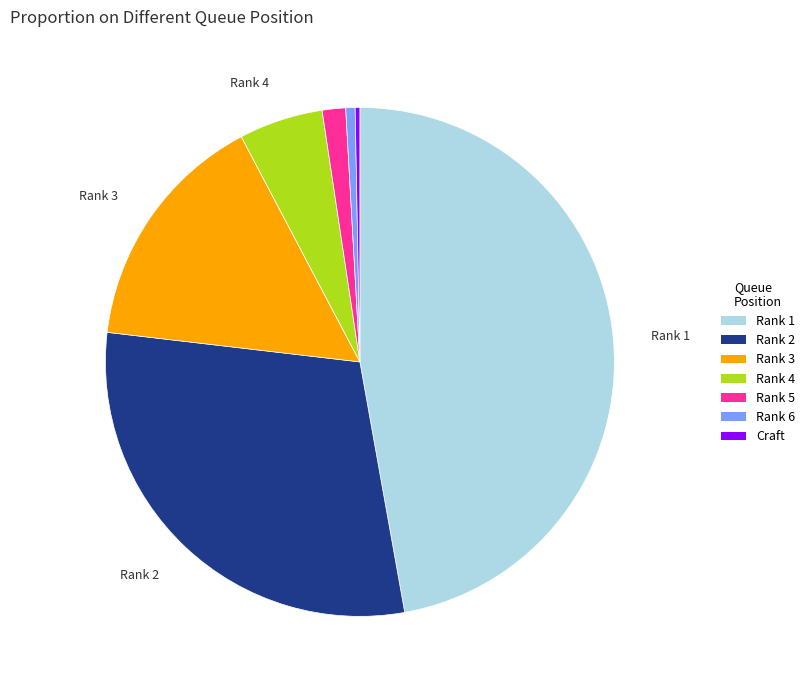

Approximately how many times larger is the value at Rank 3 compared to Rank 5?

10.4